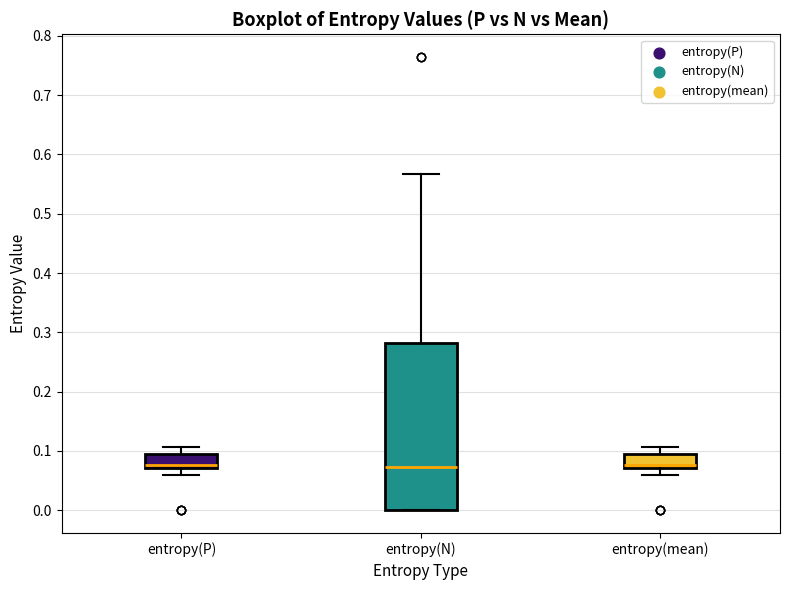

Comparing the boxes themselves (not the whiskers), which one is the tallest?

entropy(N)